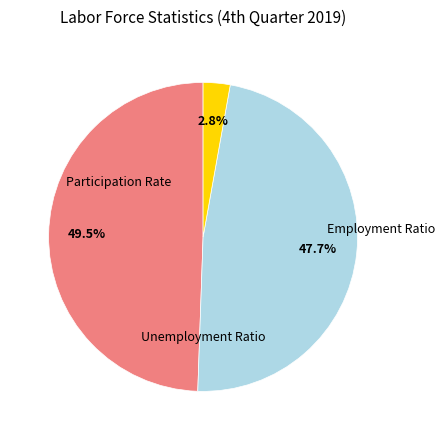

How many segments does this pie chart have?

3